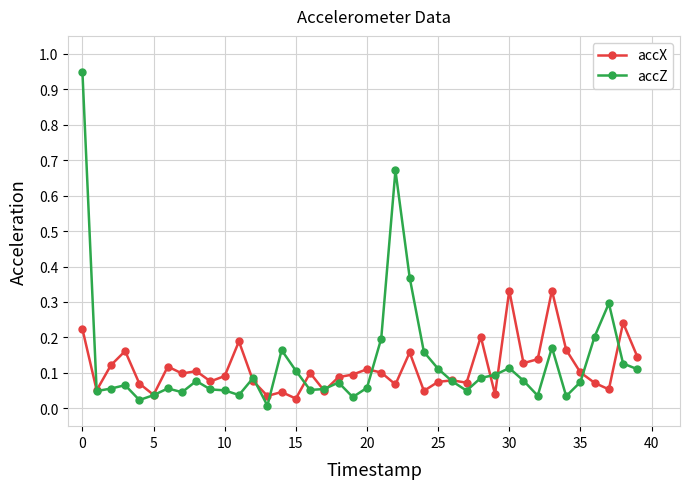

How many lines are shown in the chart?

2